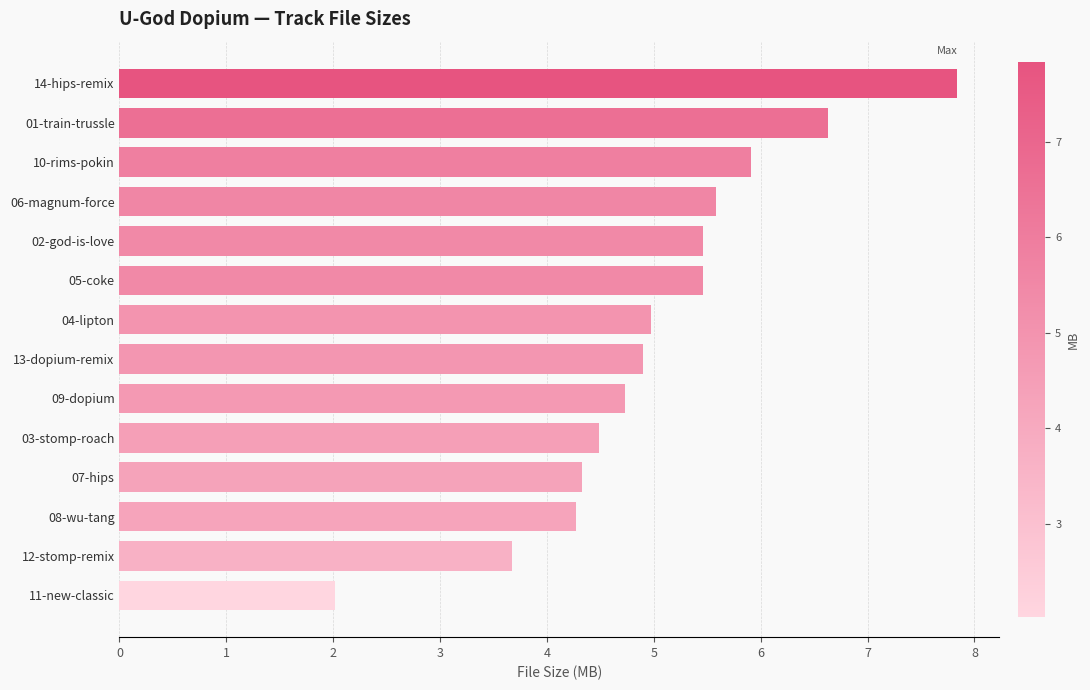

Read the value at 11-new-classic.

2.0